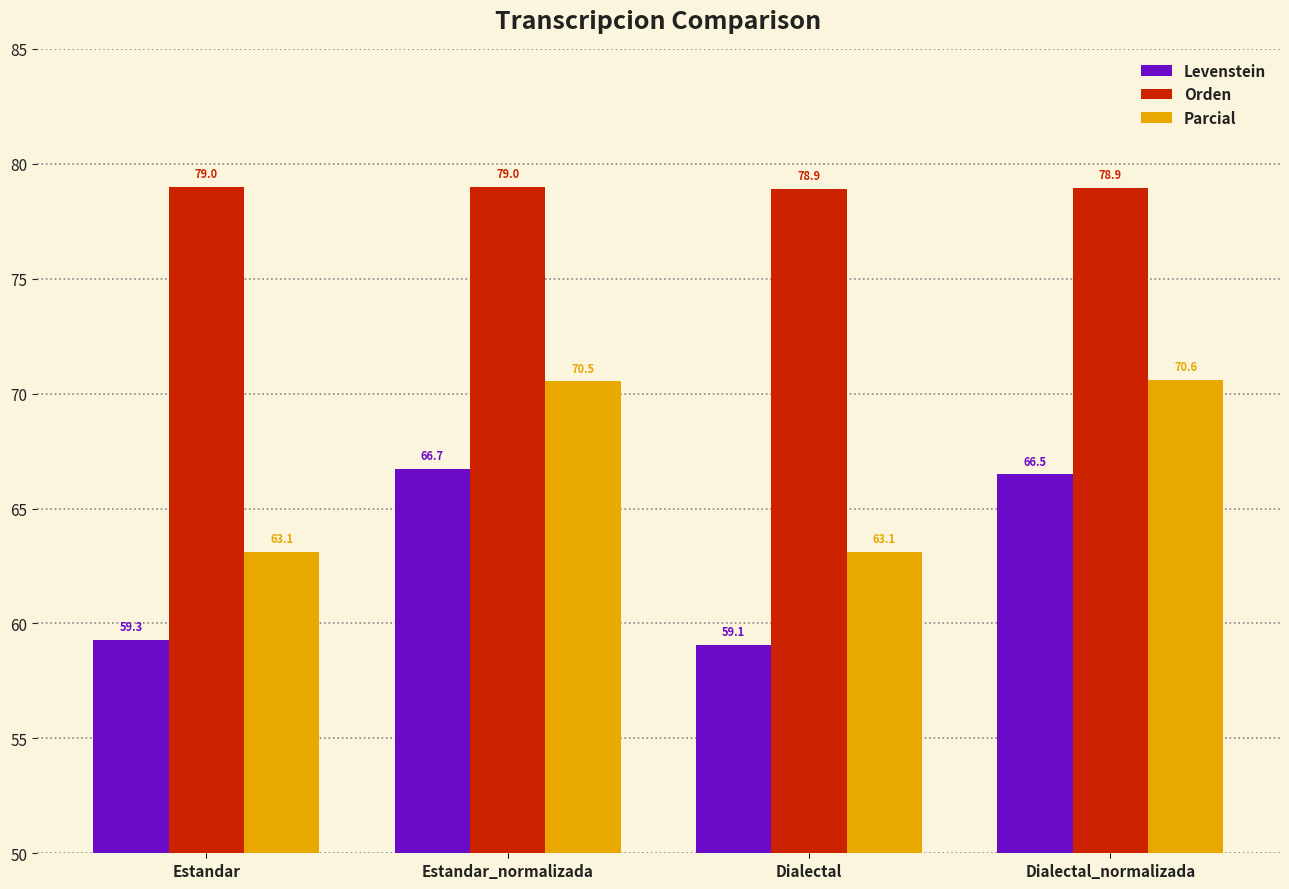

What is the approximate value of Parcial at Estandar?

63.1